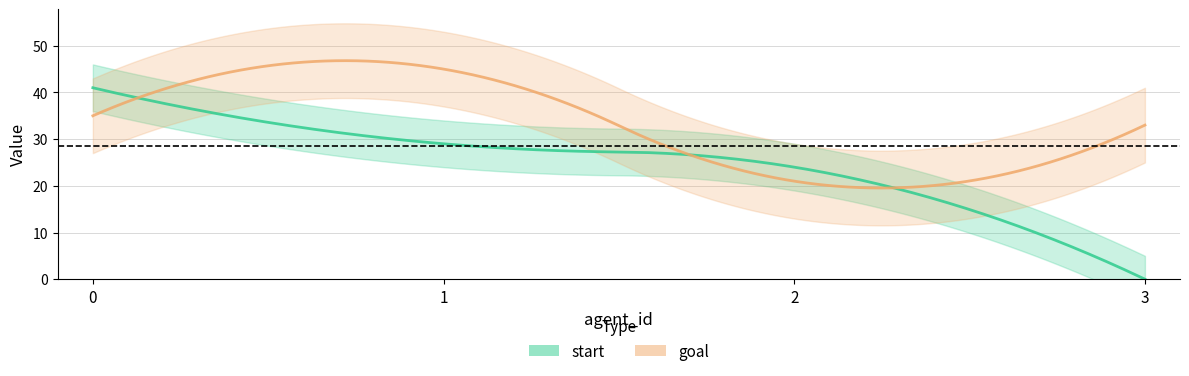

What is the difference between the maximum and second lowest values in the goal series?

12